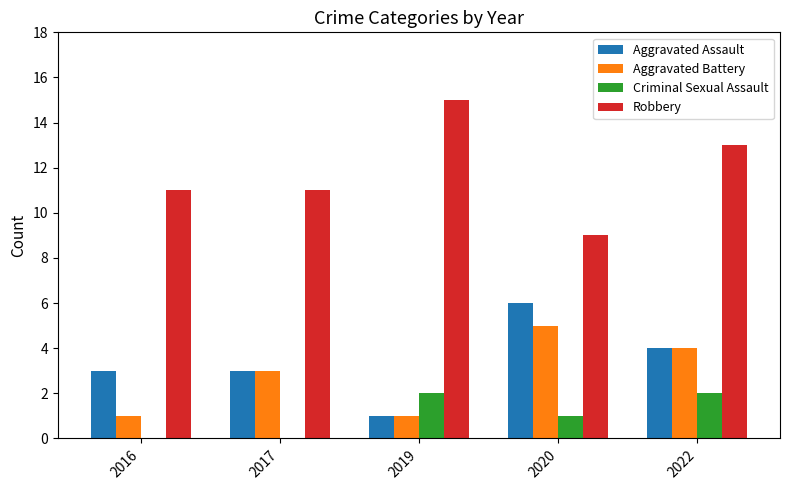

The Aggravated Battery series shows 5 at 2017. True or false?

False